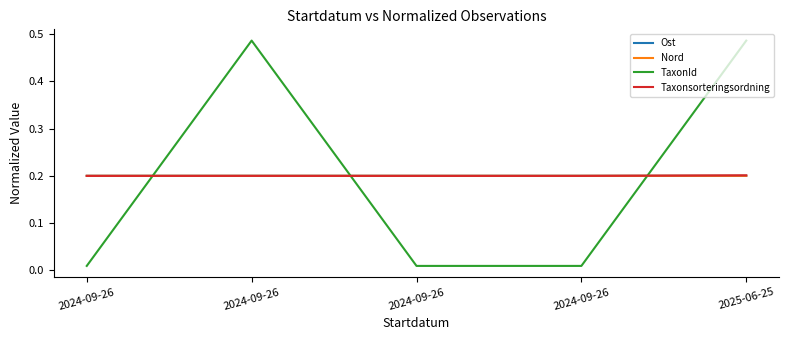

How many interior local peaks does the Taxonsorteringsordning series have?

1